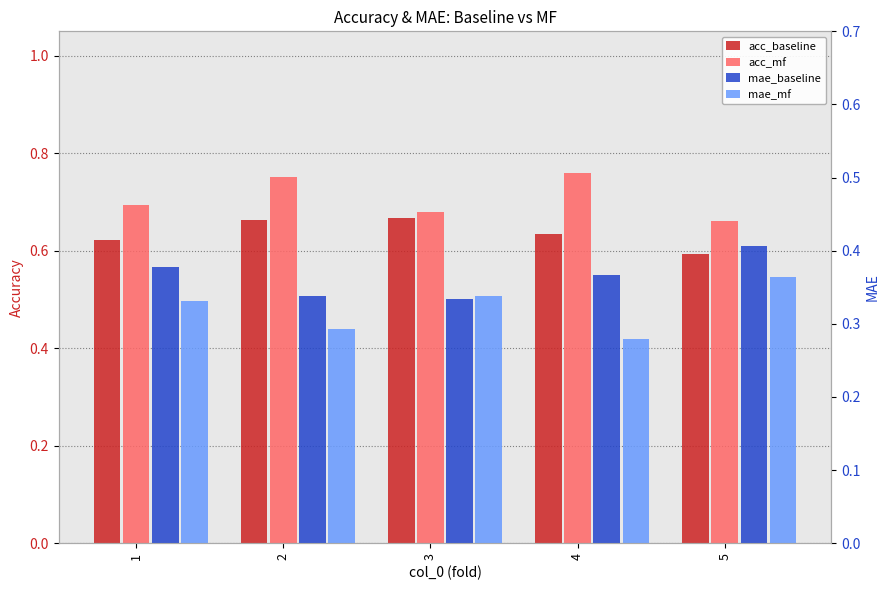

What is the value of the mae_mf bar at the 3rd from the left?

0.3